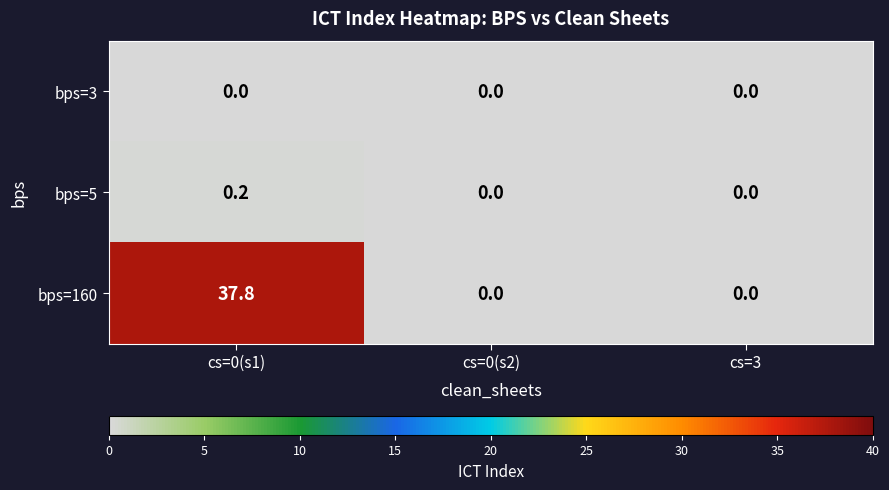

At which category does the chart reach its peak across all series?

cs=0(s1)